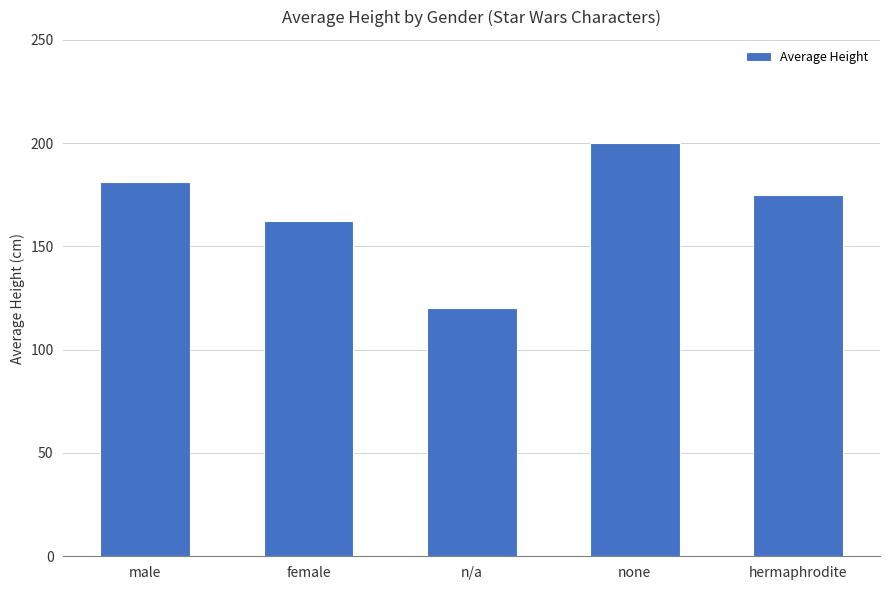

The value at none is 200.0. True or false?

True